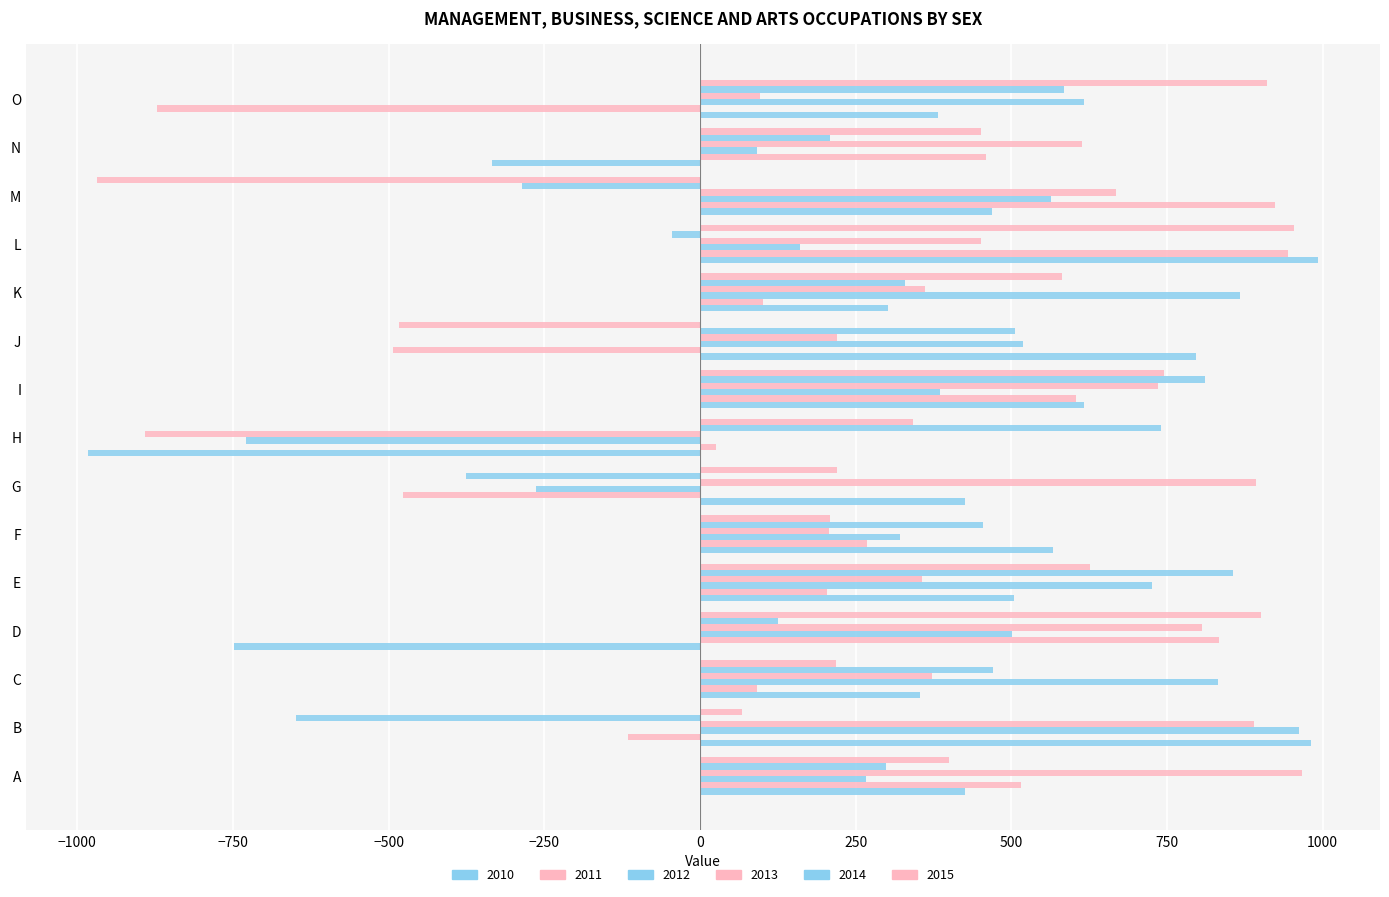

Is the value of 2011 at G greater than the value of 2013 at O?

No